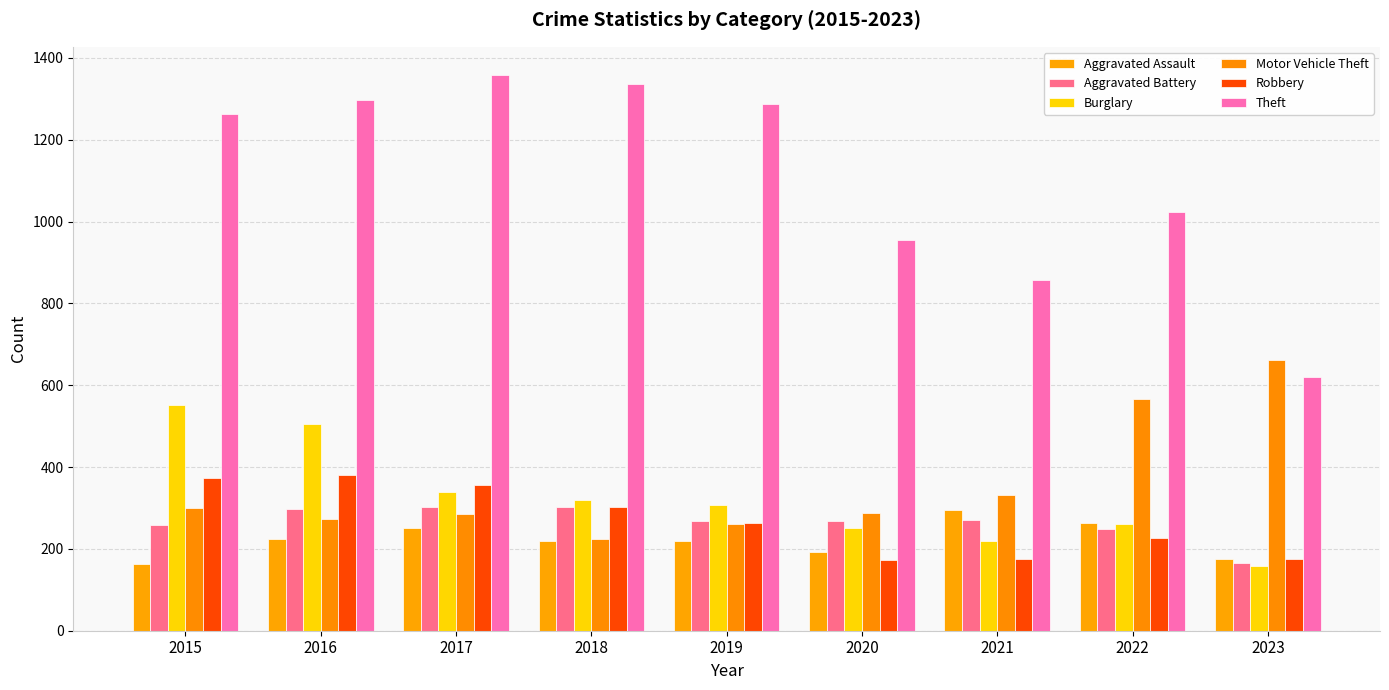

How many bars are there in each group?

6